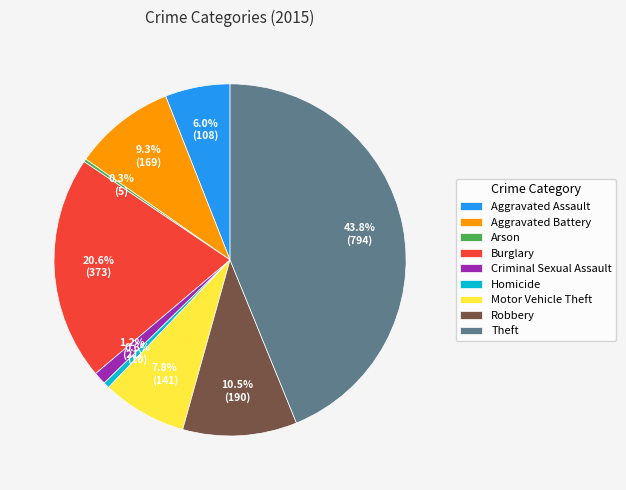

Between Burglary and Robbery, which is larger?

Burglary